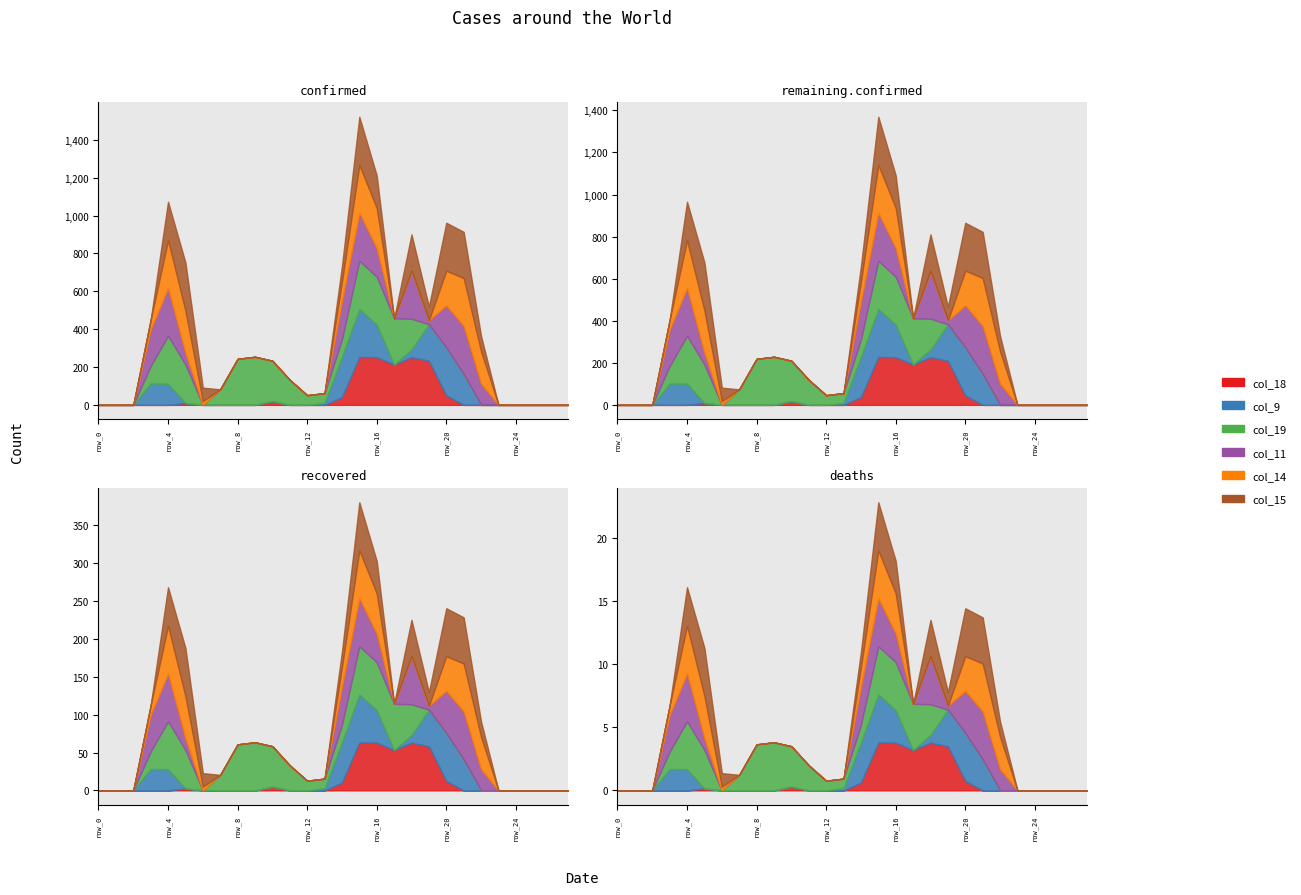

How many lines are shown in the chart?

6